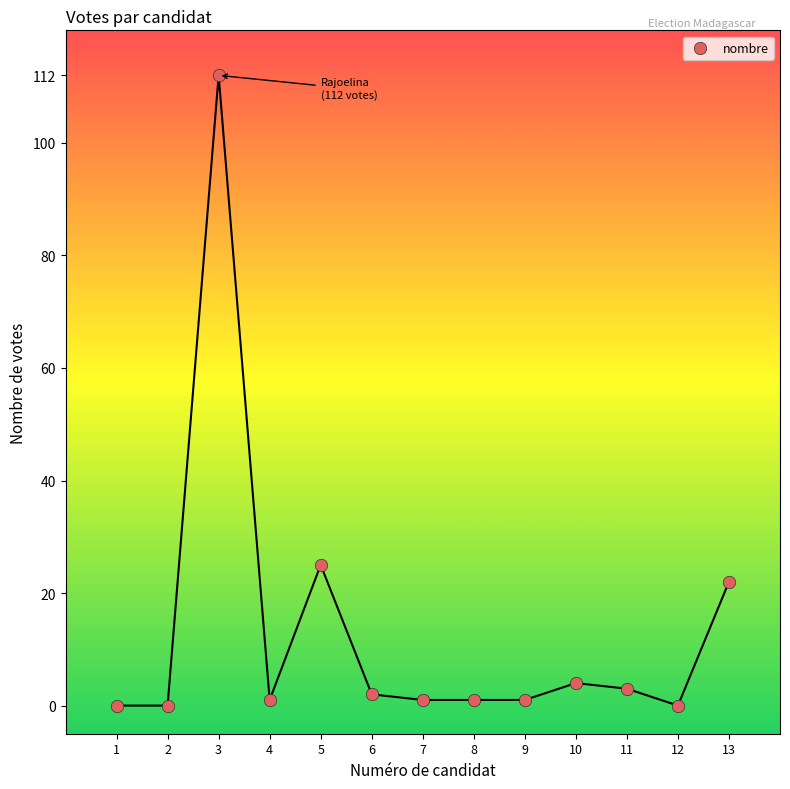

What Y value in the scatter plot is closest to 56?

25